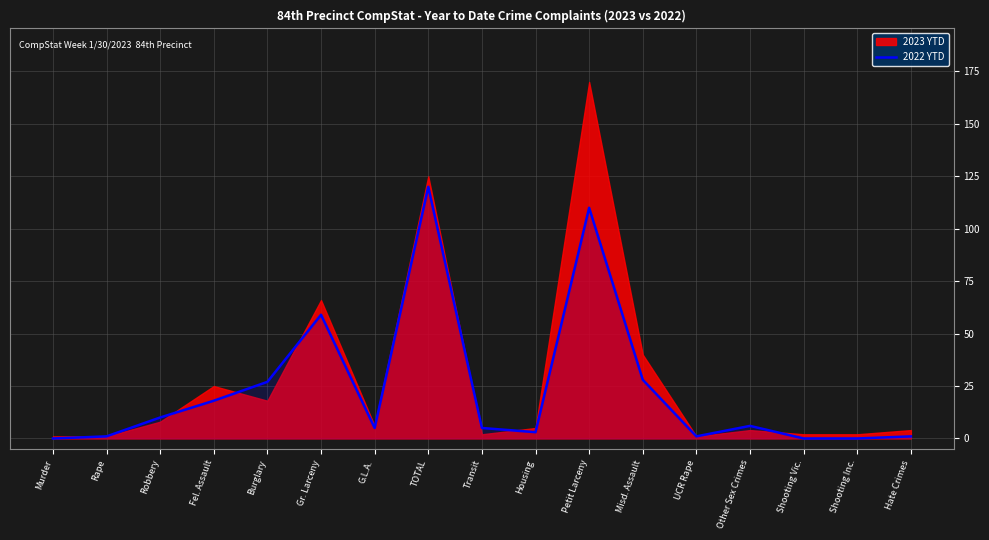

Where is the data nearest to the value 60?

Gr. Larceny